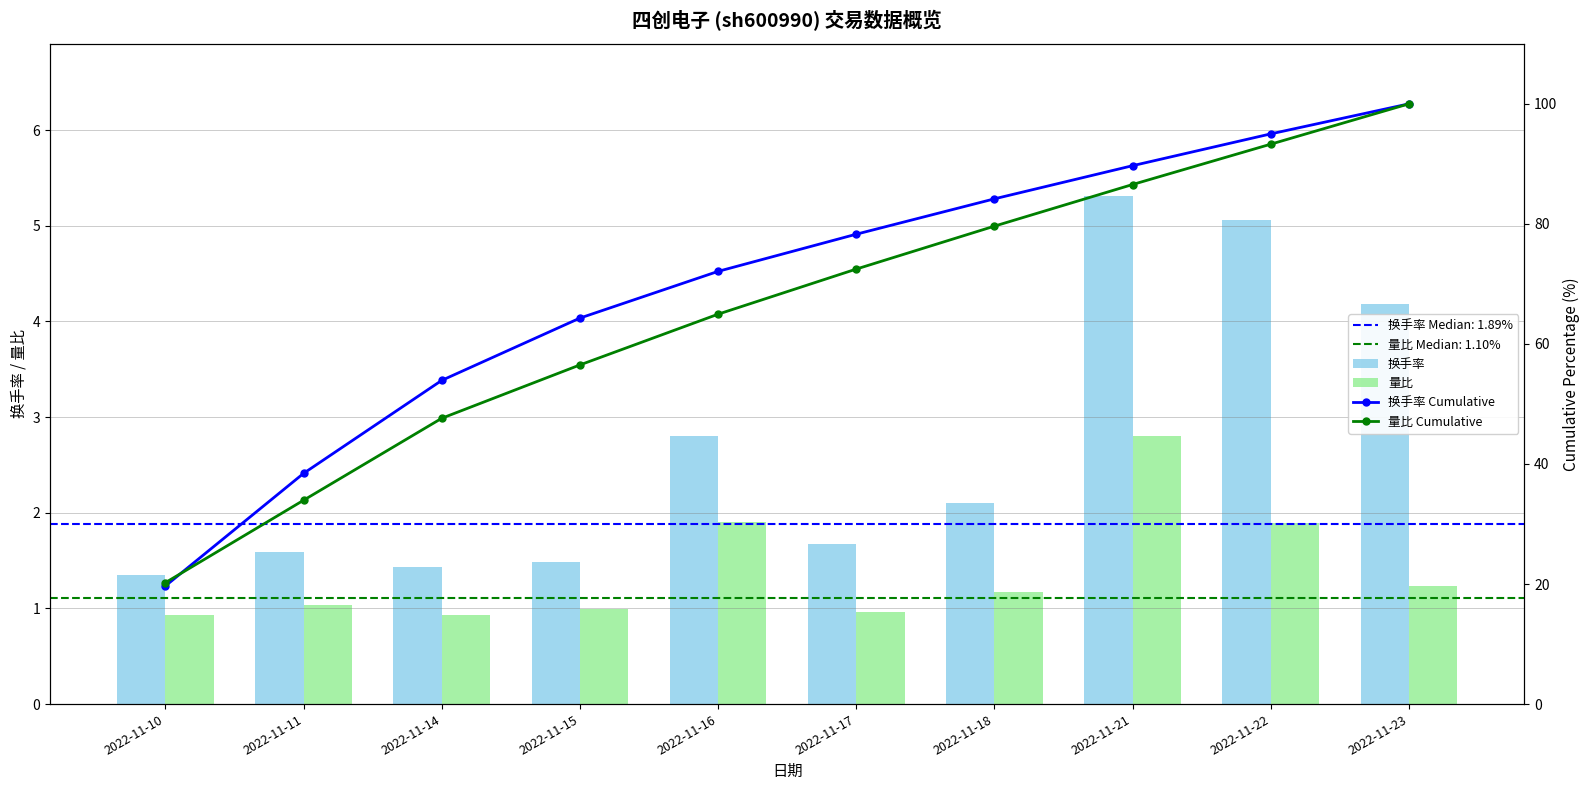

Reading right to left, what are all the values shown in this chart?

换手率: 4.2	5.1	5.3	2.1	1.7	2.8	1.5	1.4	1.6	1.4
量比: 1.2	1.9	2.8	1.2	1.0	1.9	1.0	0.9	1.0	0.9
换手率 Cumulative: 100.0	95.0	89.7	84.2	78.3	72.1	64.3	53.9	38.4	19.7
量比 Cumulative: 100.0	93.3	86.6	79.6	72.5	65.0	56.5	47.6	34.0	20.2